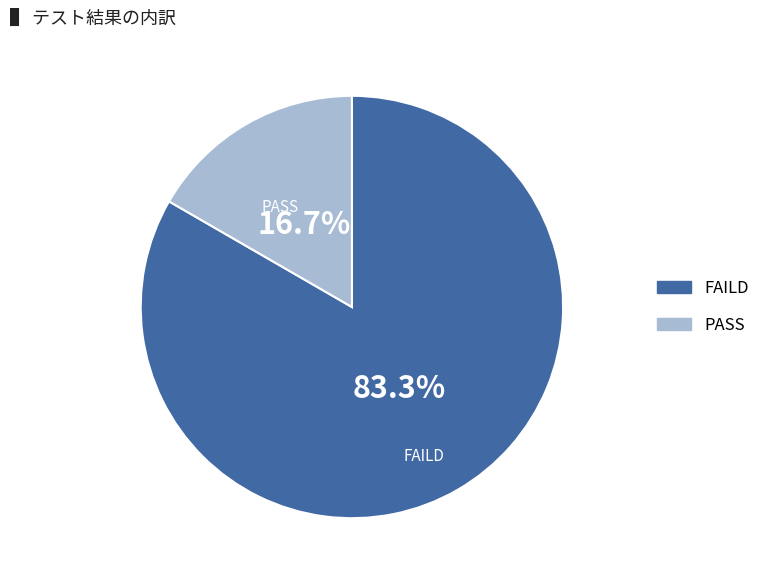

Which has a higher value, PASS or FAILD?

FAILD